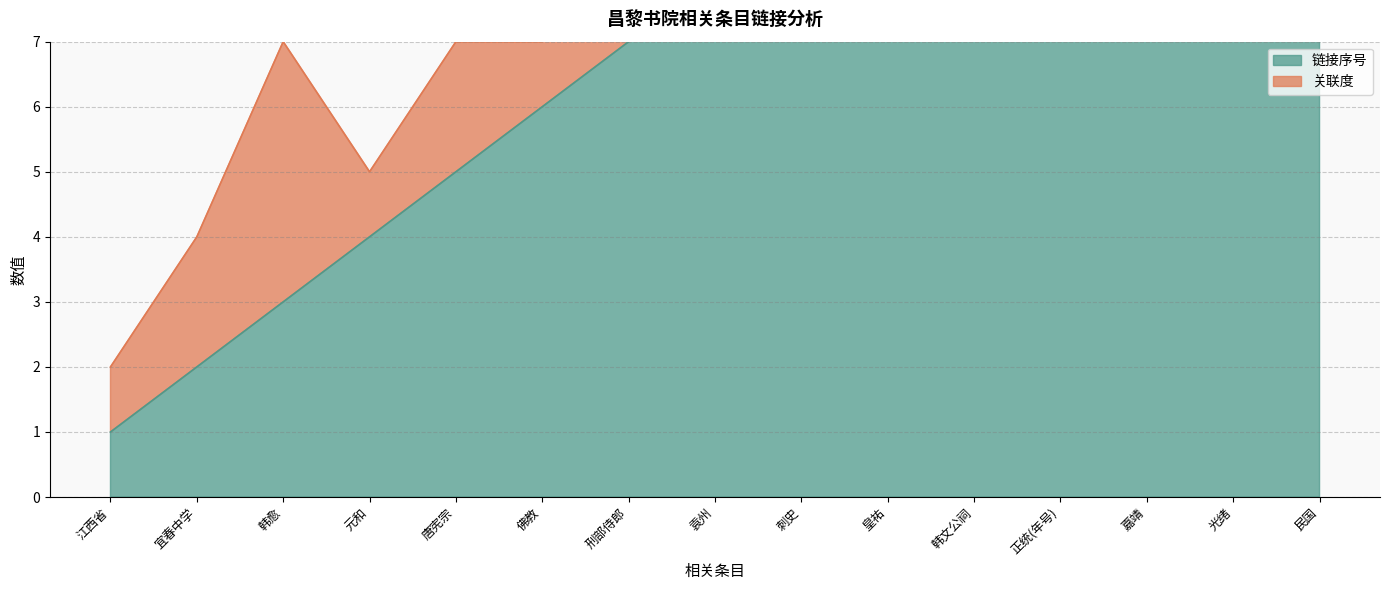

What is the average value?

8